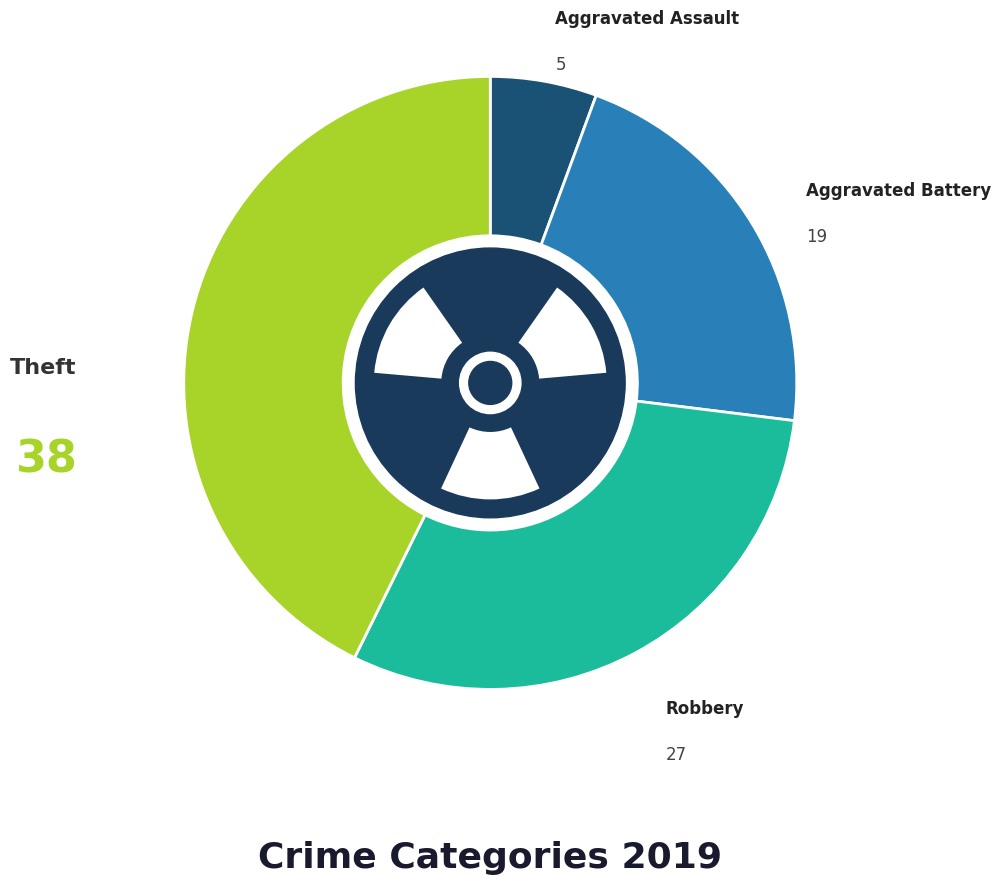

Approximately how many times larger is the value at Theft compared to Aggravated Assault?

7.6